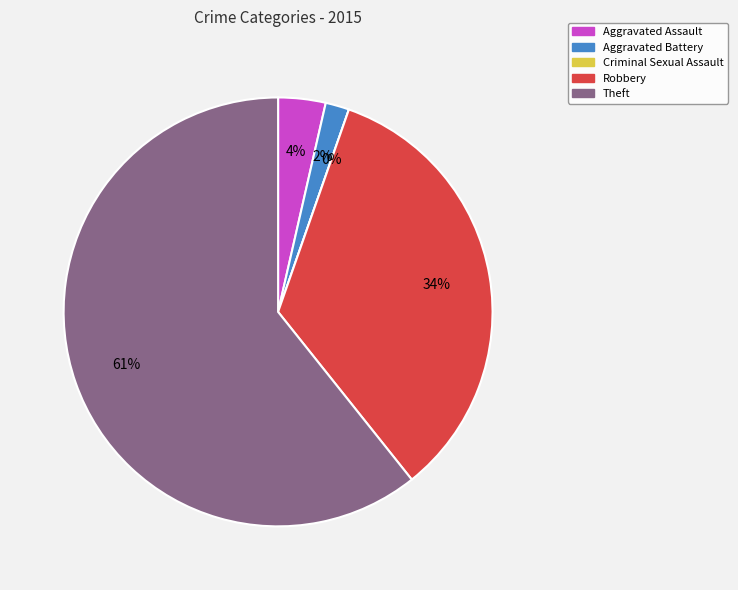

Between Robbery and Theft, which is larger?

Theft